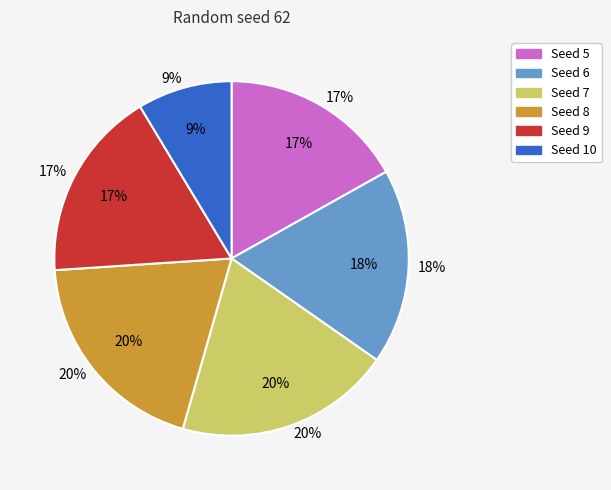

To the nearest percent, what portion does 10 represent?

9%